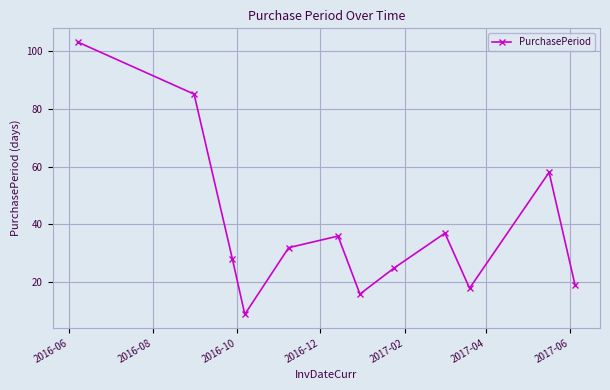

What is the smallest value displayed?

9